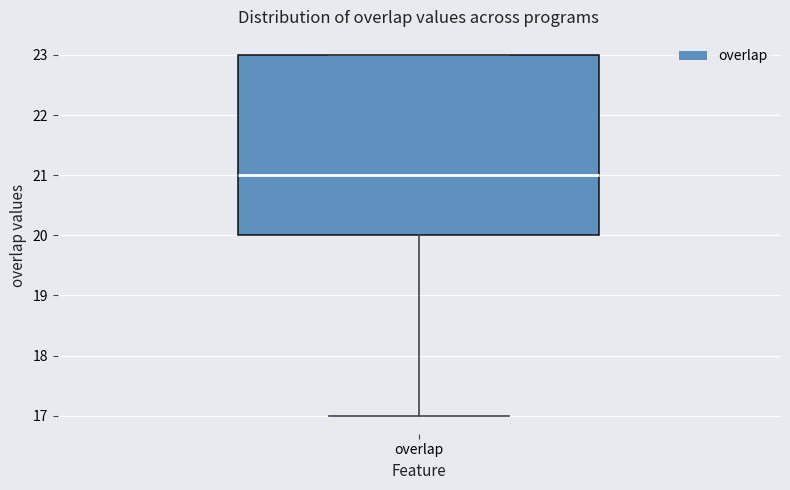

Read this box plot against the y-axis: the position of the median line, the range covered by the box, and the ends of both whiskers. The values are not printed on the chart, so give them approximately, as read against the axis.

median 21, box 20 to 23, whiskers 17 to 23